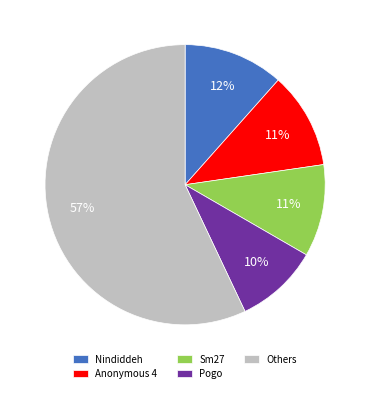

To the nearest percent, what portion does Sm27 represent?

11%